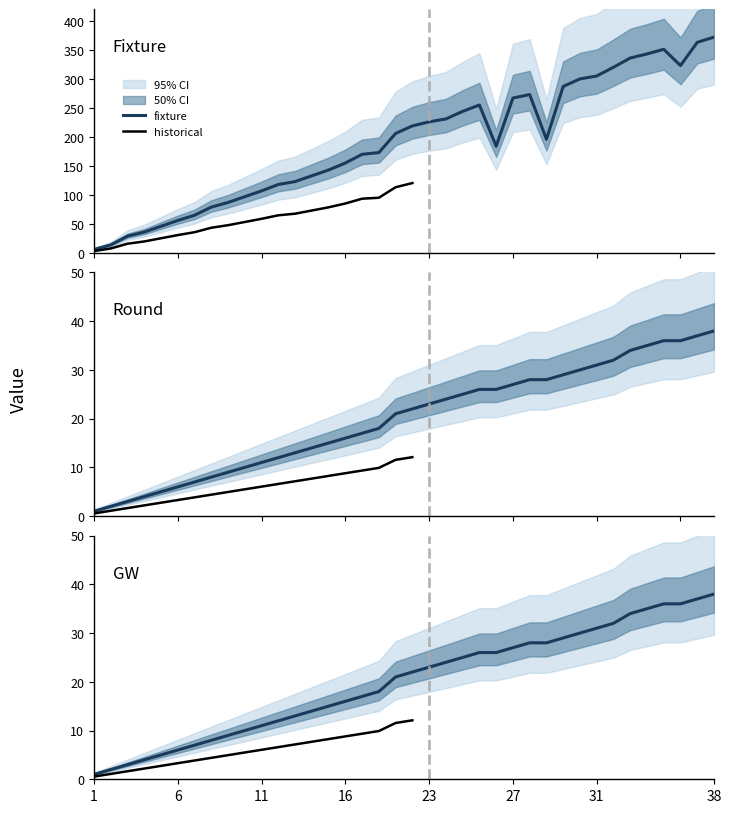

What is the highest value of the fixture series?

372